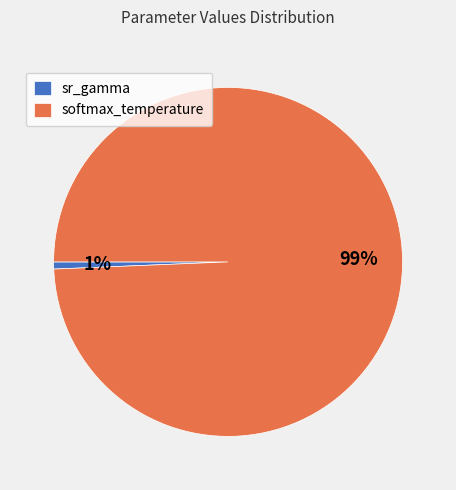

Is the sum of softmax_temperature and sr_gamma greater than half?

Yes